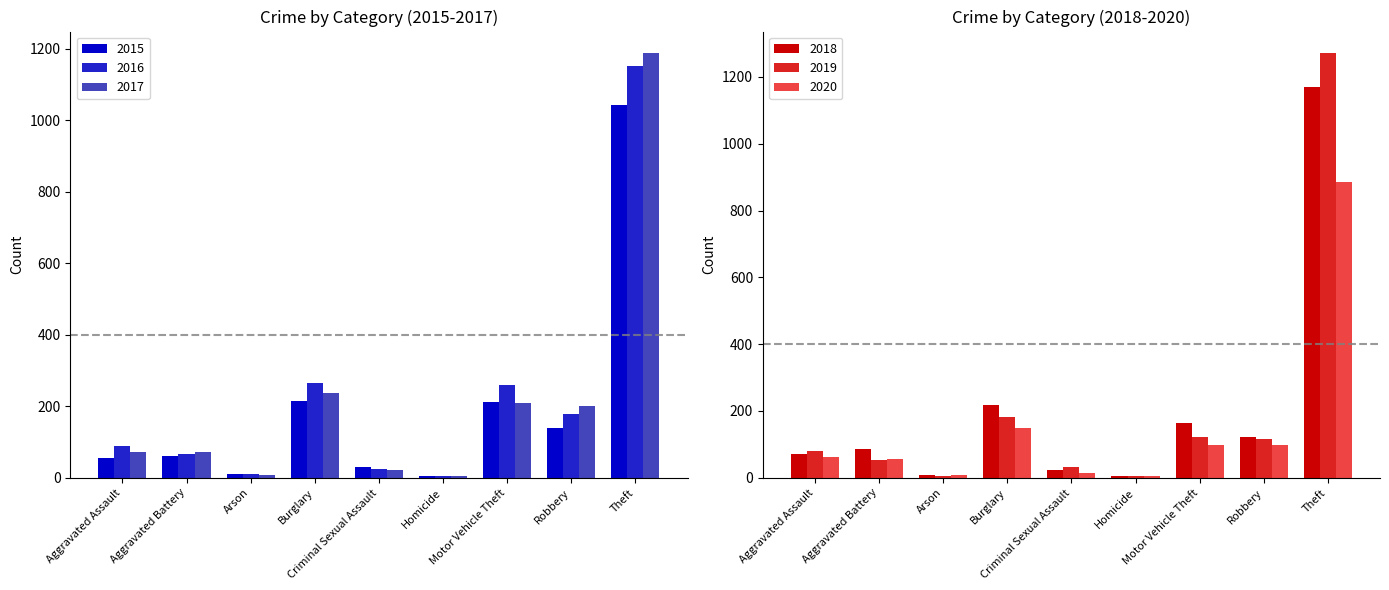

Between Criminal Sexual Assault and Homicide, which series saw the biggest shift?

2019